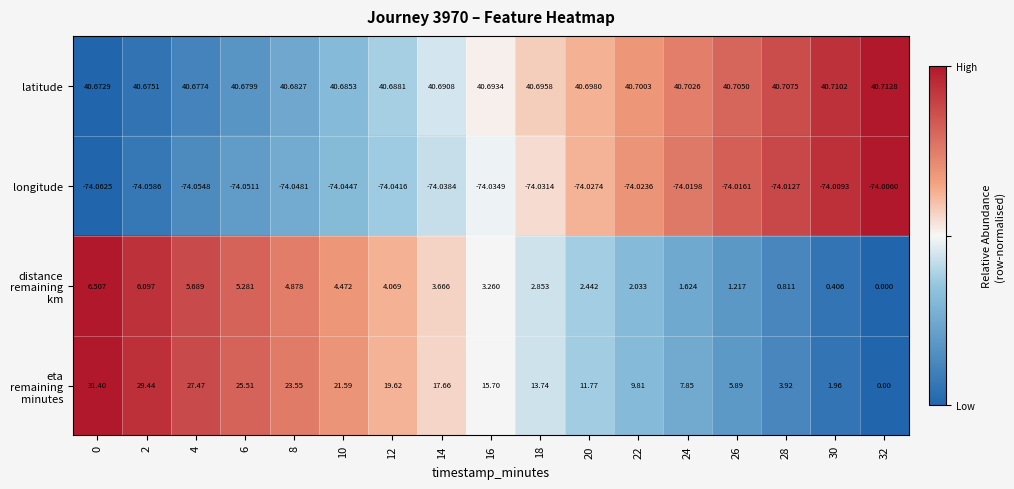

Which series has the largest total across all categories?

latitude